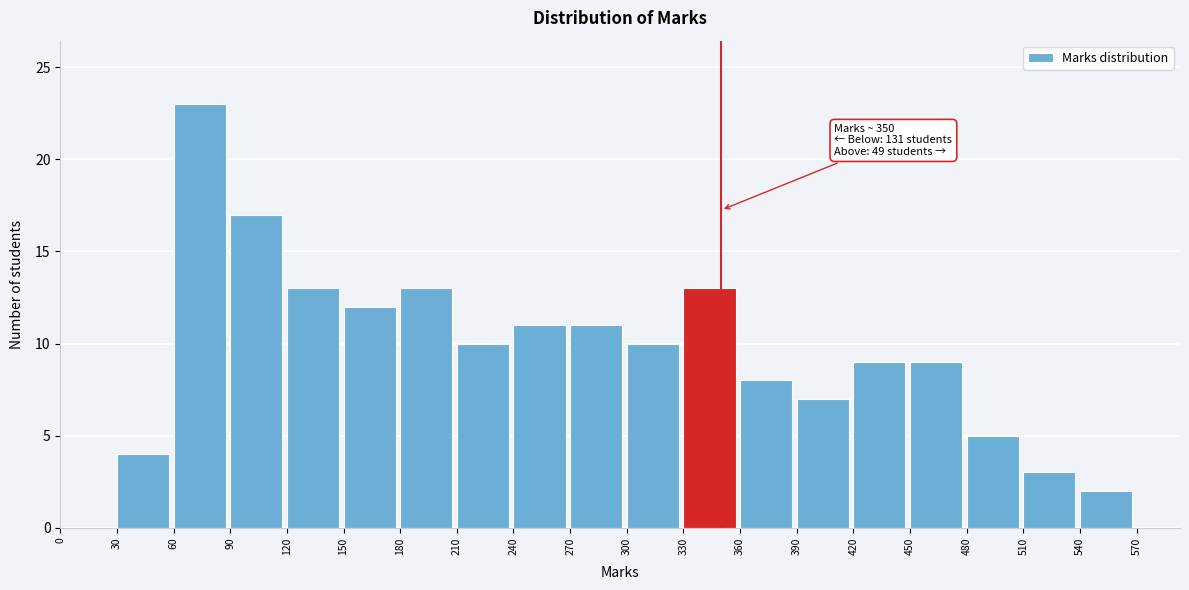

Which range on the x-axis has the tallest bar?

60 to 90